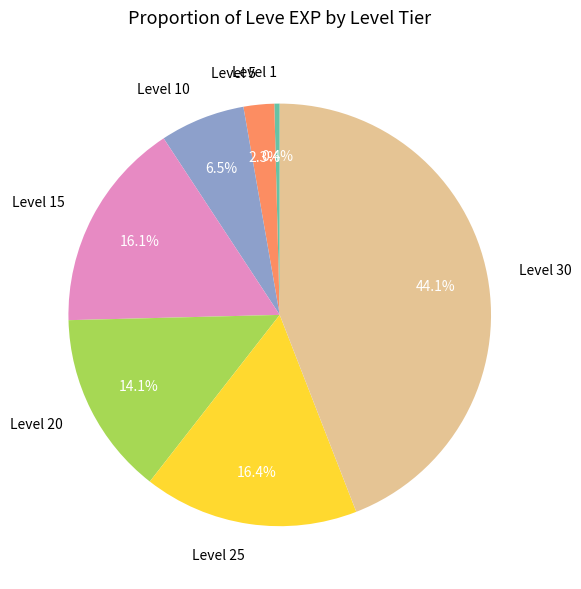

Count the number of slices in the pie.

7